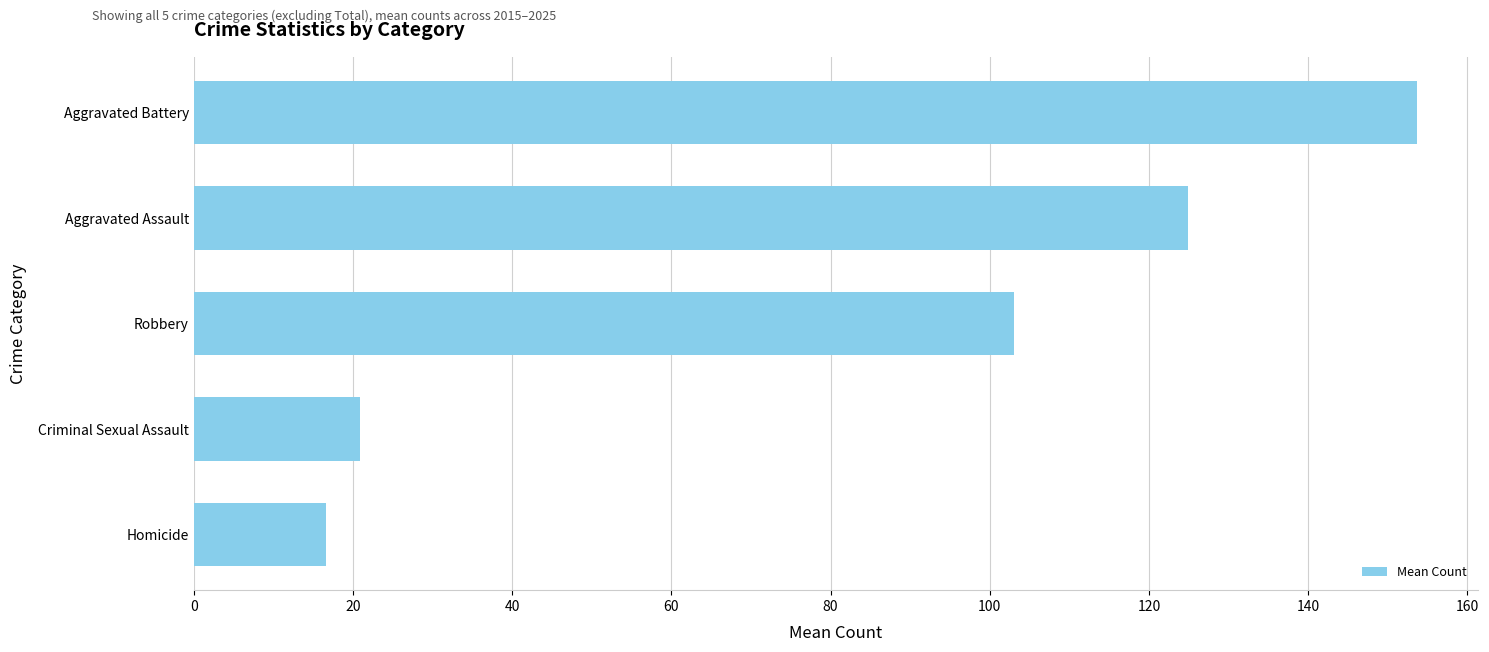

List the labels in order of value, smallest first.

Homicide, Criminal Sexual Assault, Robbery, Aggravated Assault, Aggravated Battery